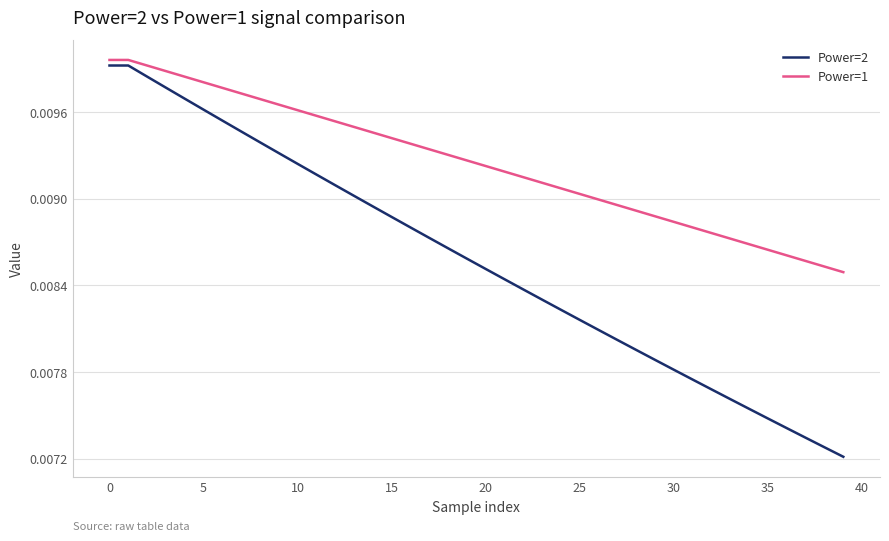

Which series has the largest total across all categories?

Power=1